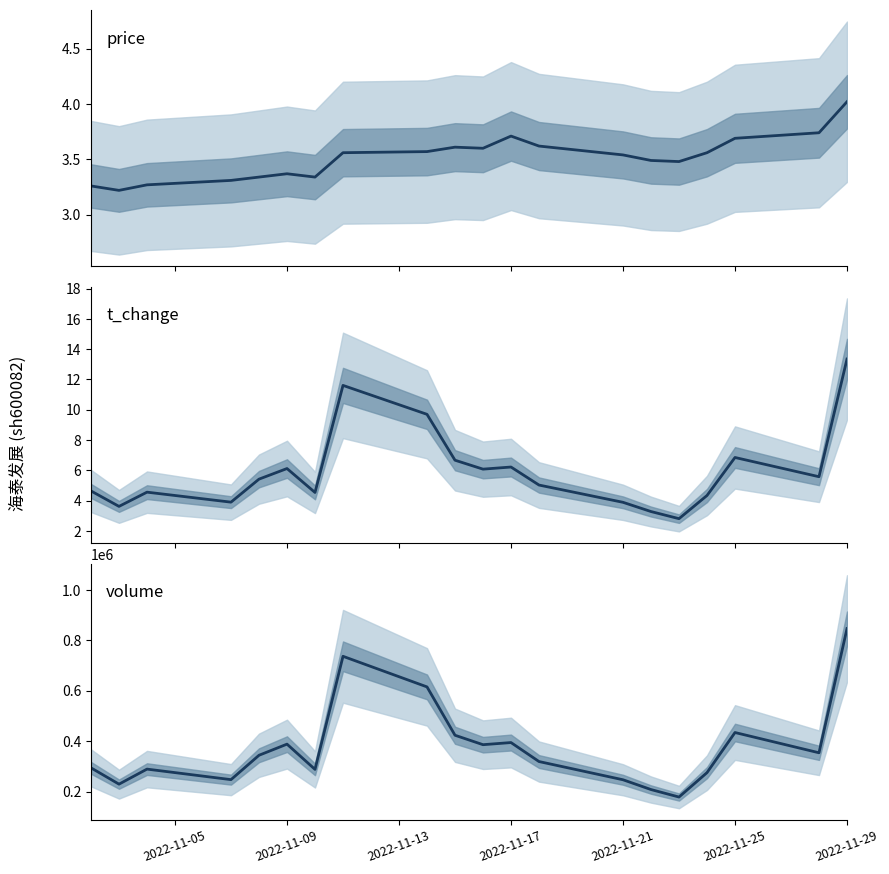

Reading left to right, extract all data points from this chart.

price: 3.3	3.2	3.3	3.3	3.3	3.4	3.3	3.6	3.6	3.6	3.6	3.7	3.6	3.5	3.5	3.5	3.6	3.7	3.7	4.0
t_change: 4.6	3.6	4.6	3.9	5.4	6.1	4.5	11.6	9.7	6.7	6.1	6.2	5.0	3.9	3.3	2.8	4.3	6.8	5.6	13.3
volume: 294051.0	229353.0	289057.0	247288.0	343970.0	388113.0	287924.0	736632.0	615246.0	423409.0	385944.0	394406.0	319068.0	246778.0	207951.0	178250.0	275052.0	434237.0	353834.0	846630.0